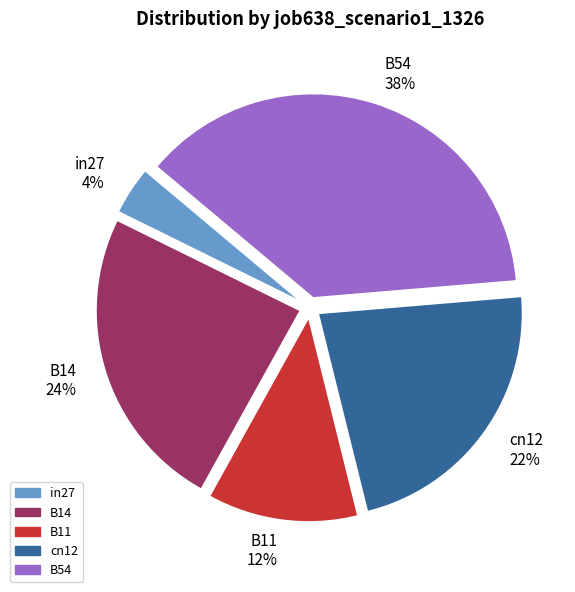

Count the number of slices in the pie.

5